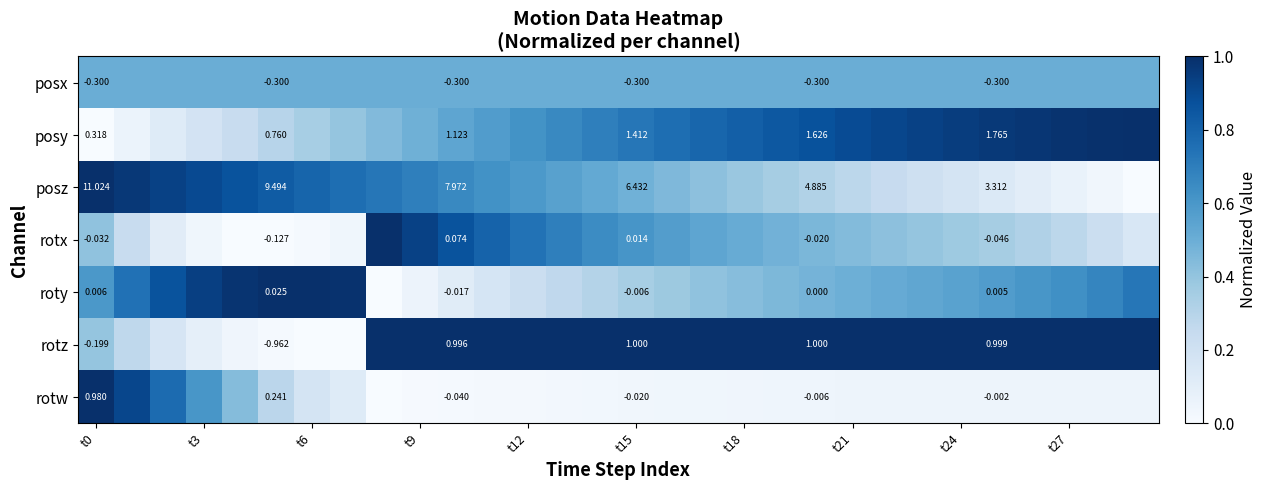

What is the greatest value displayed?

1.0